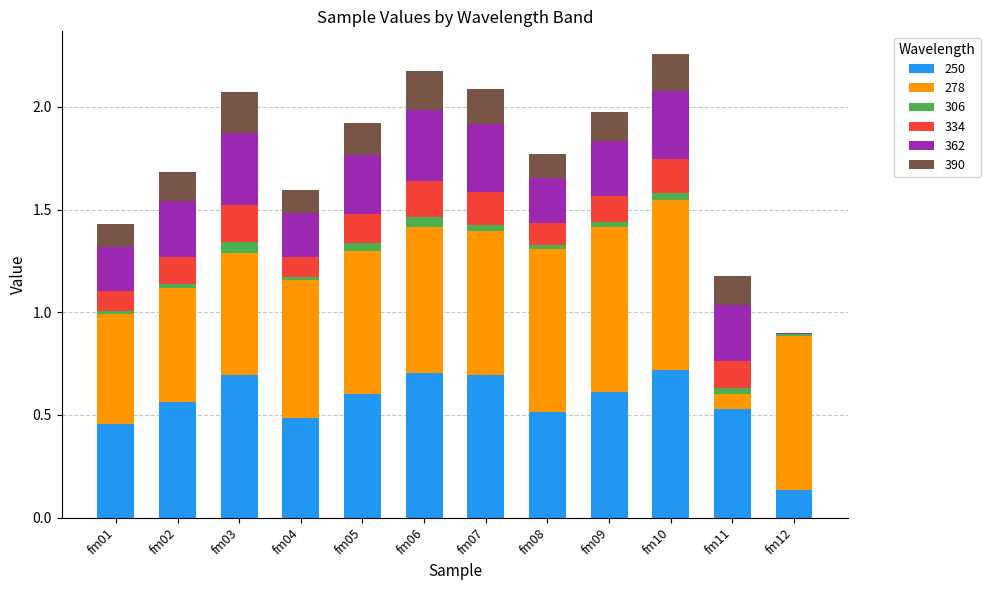

What are all the series names shown in the legend?

250, 278, 306, 334, 362, 390